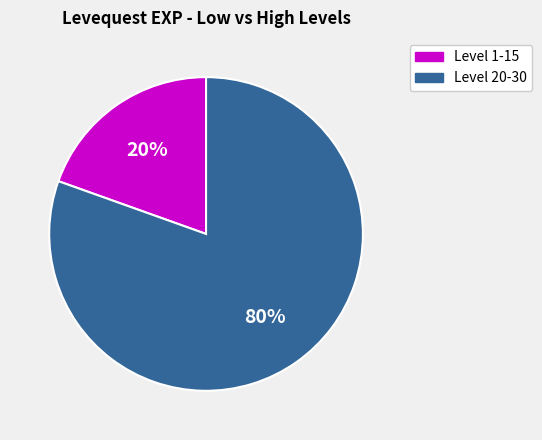

Does any single category account for the majority?

Yes